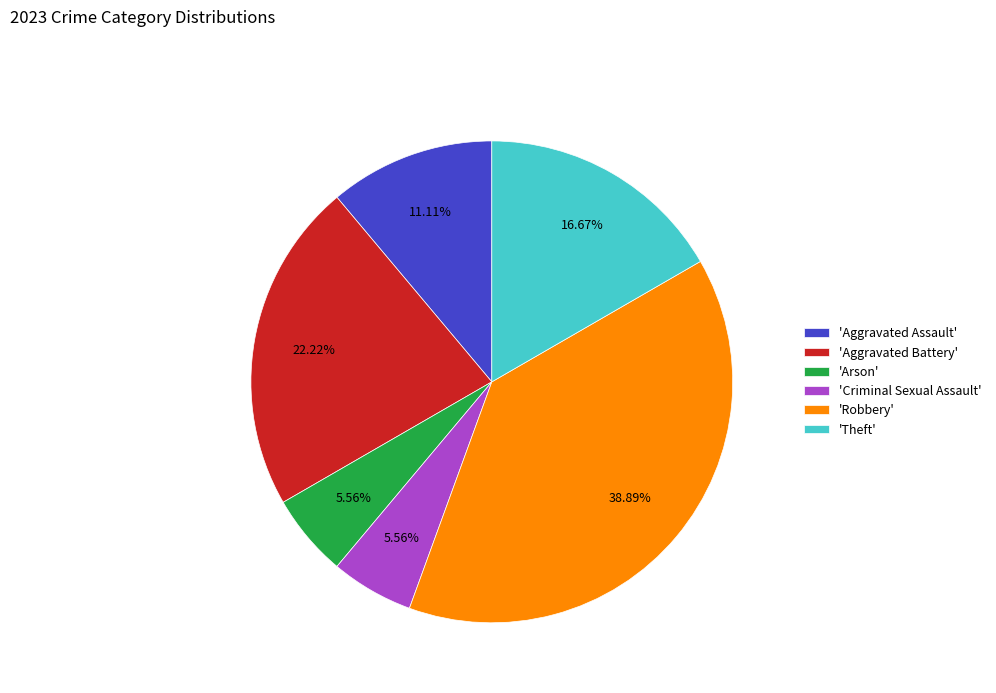

To the nearest percent, what is the difference between the largest and smallest slice percentages?

33%